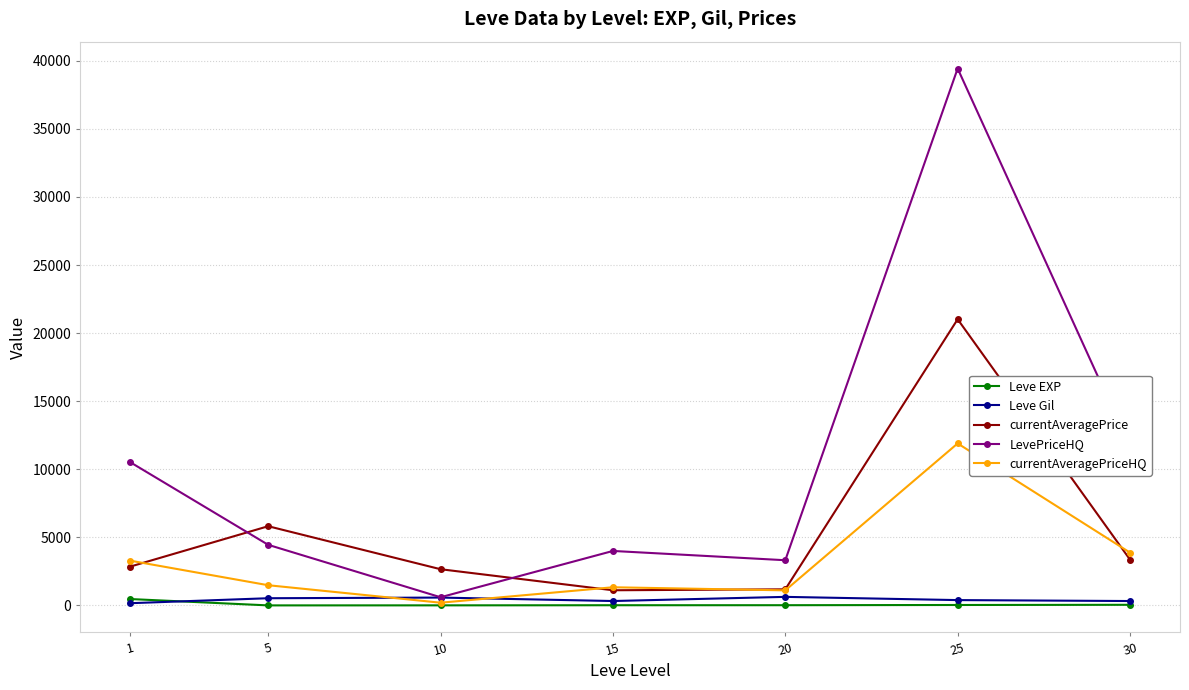

Which series has the largest range (max minus min)?

LevePriceHQ